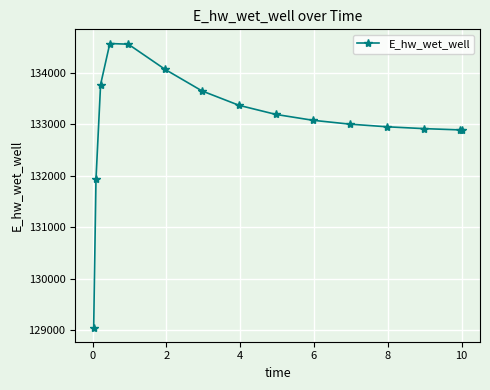

What is the value of the 11th point from the left?

133002.5